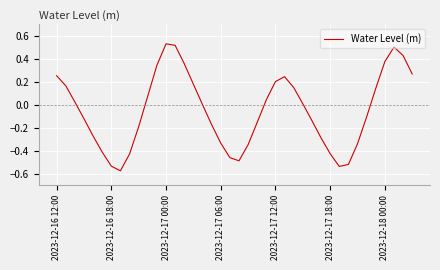

What is the difference between the maximum and minimum values?

1.1